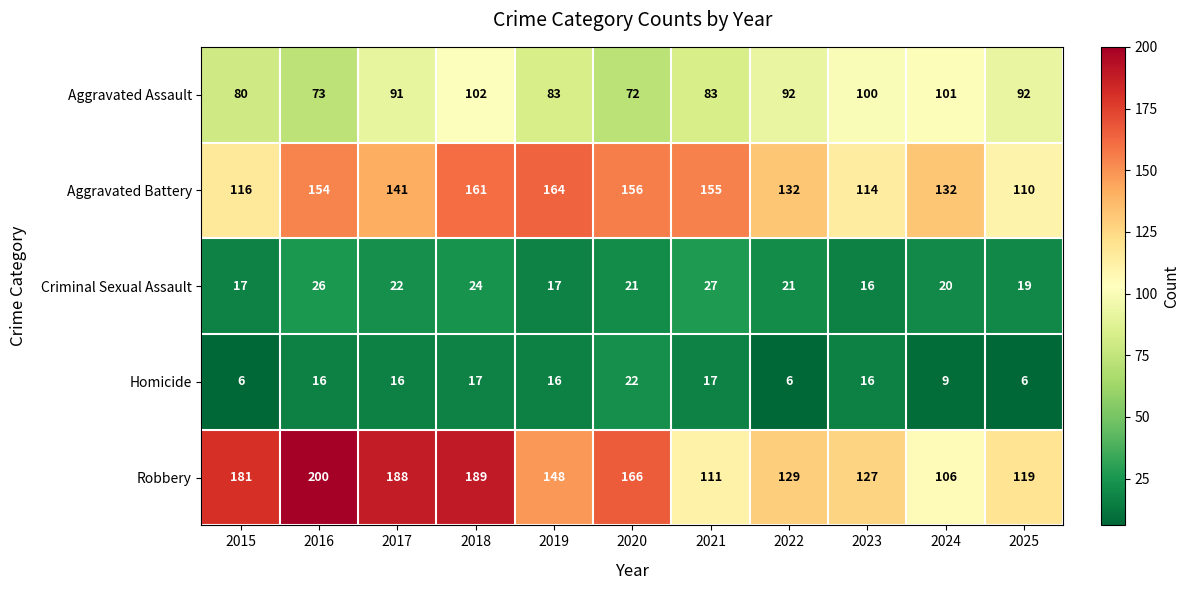

The Aggravated Battery series shows 260 at 2018. True or false?

False